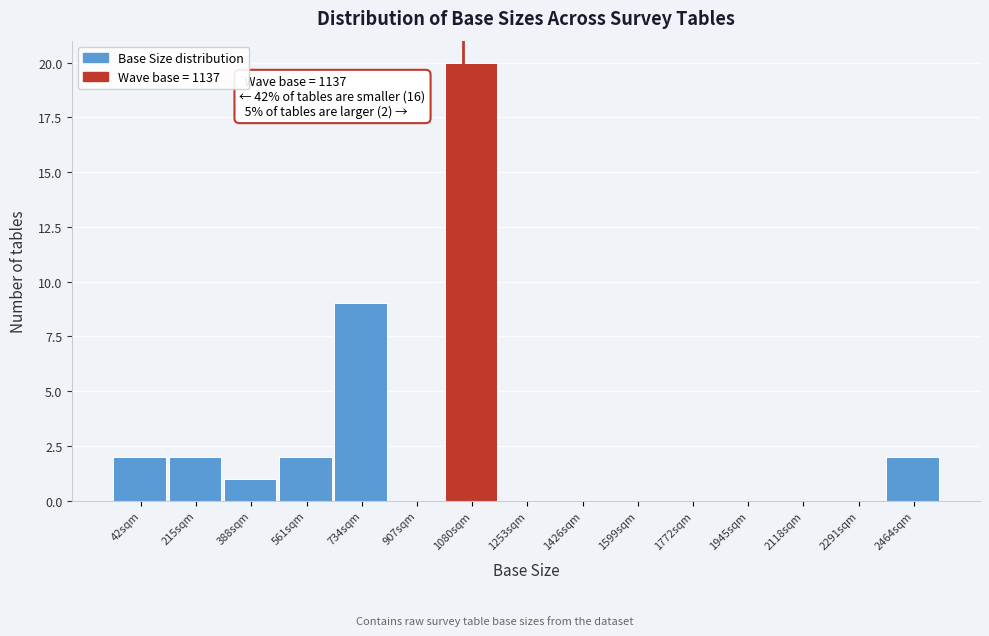

Reading right to left, transcribe all the data shown in this chart.

2464sqm=2	2291sqm=0	2118sqm=0	1945sqm=0	1772sqm=0	1599sqm=0	1426sqm=0	1253sqm=0	1080sqm=20	907sqm=0	734sqm=9	561sqm=2	388sqm=1	215sqm=2	42sqm=2